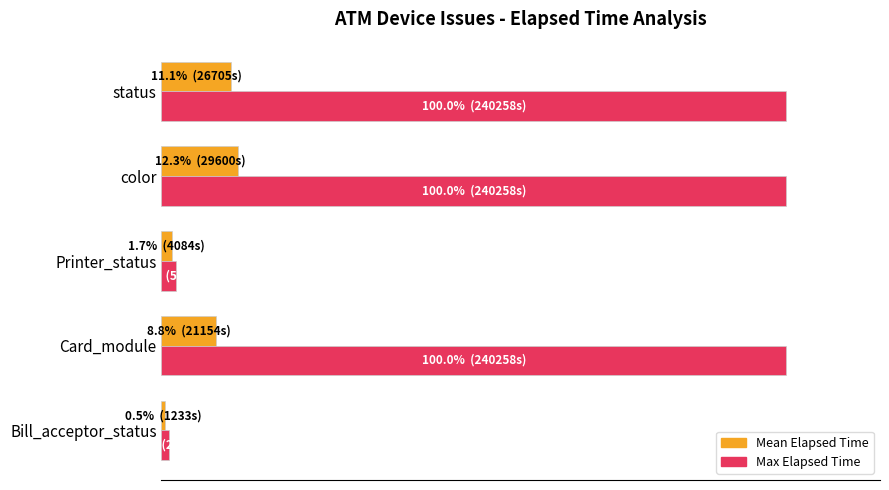

At which label is Mean Elapsed Time closest to 6?

Card_module